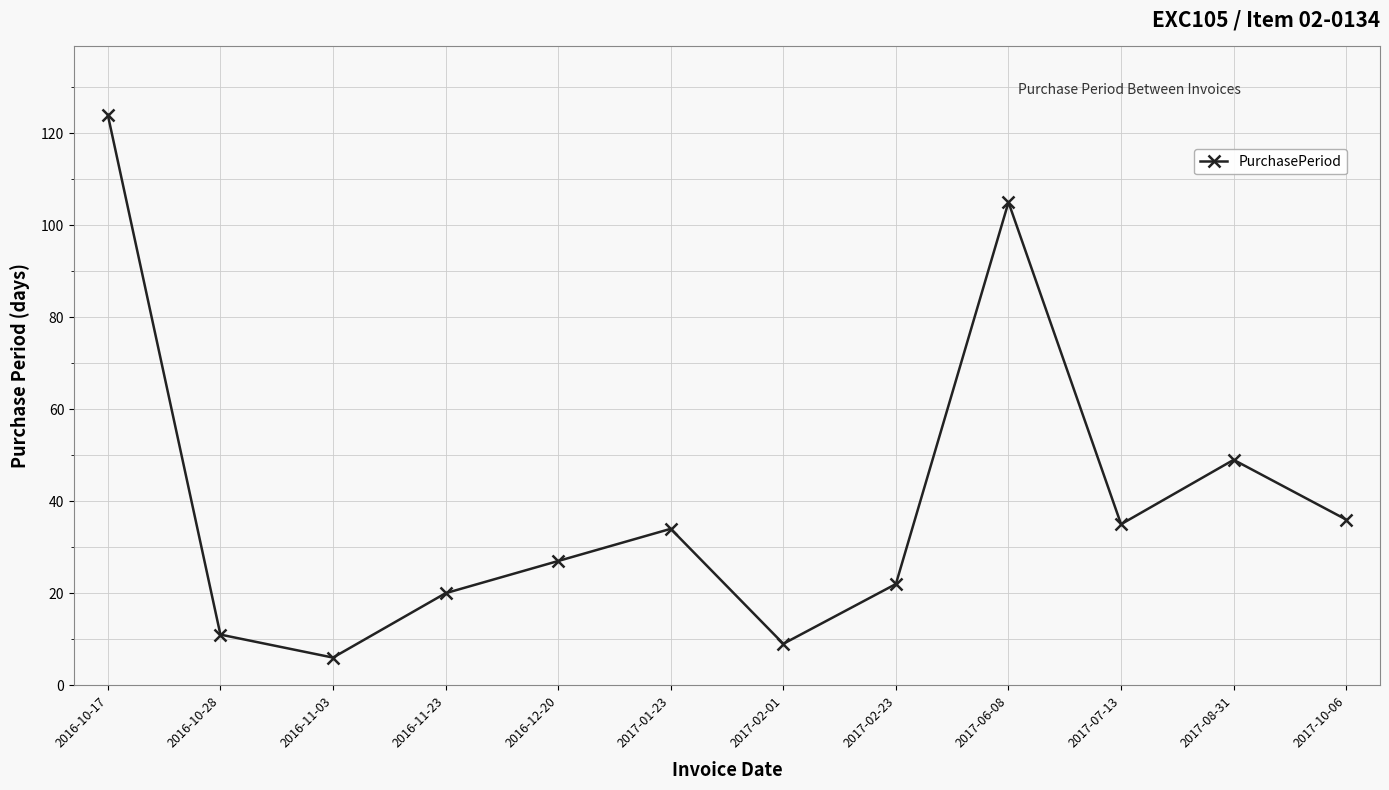

Reading right to left, extract all data points from this chart.

36	49	35	105	22	9	34	27	20	6	11	124